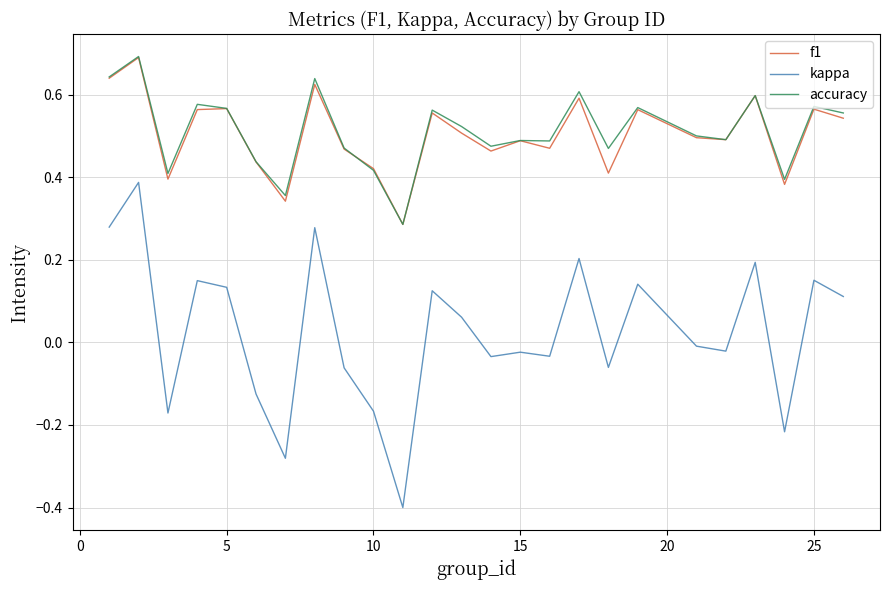

True or false: kappa and f1 intersect in this chart.

False